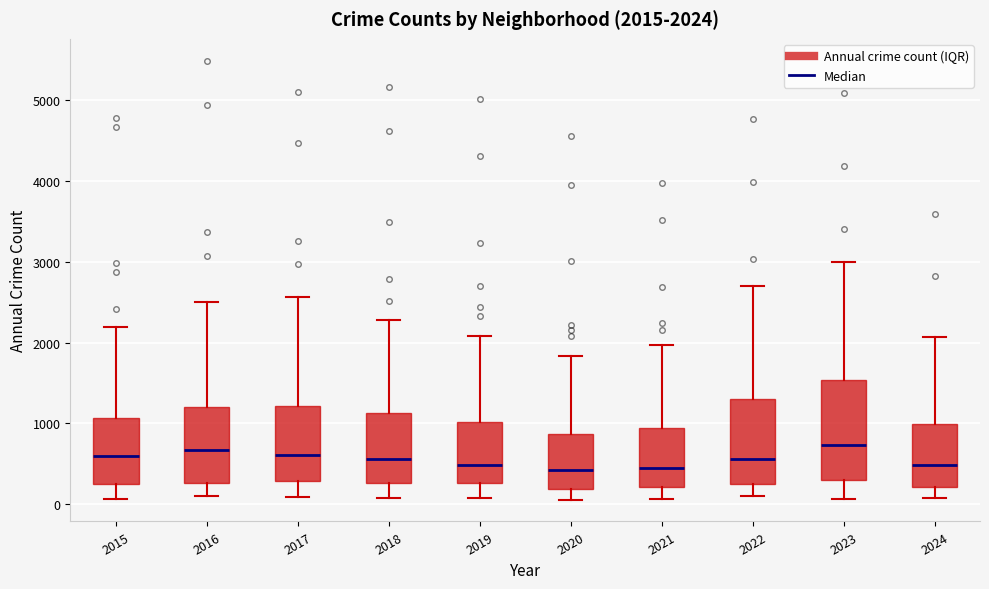

Comparing the boxes themselves (not the whiskers), which one is the tallest?

2023